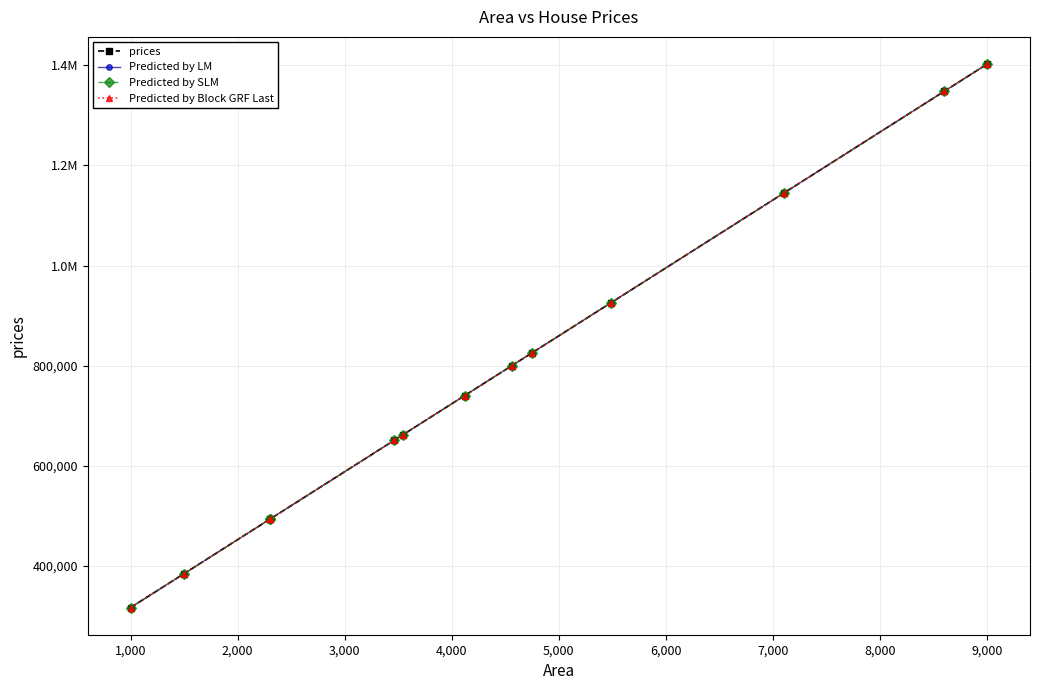

How many lines are shown in the chart?

4